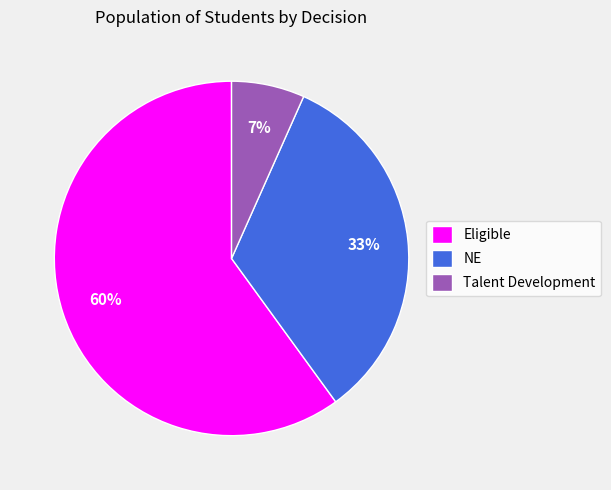

Between Talent Development and NE, which is larger?

NE